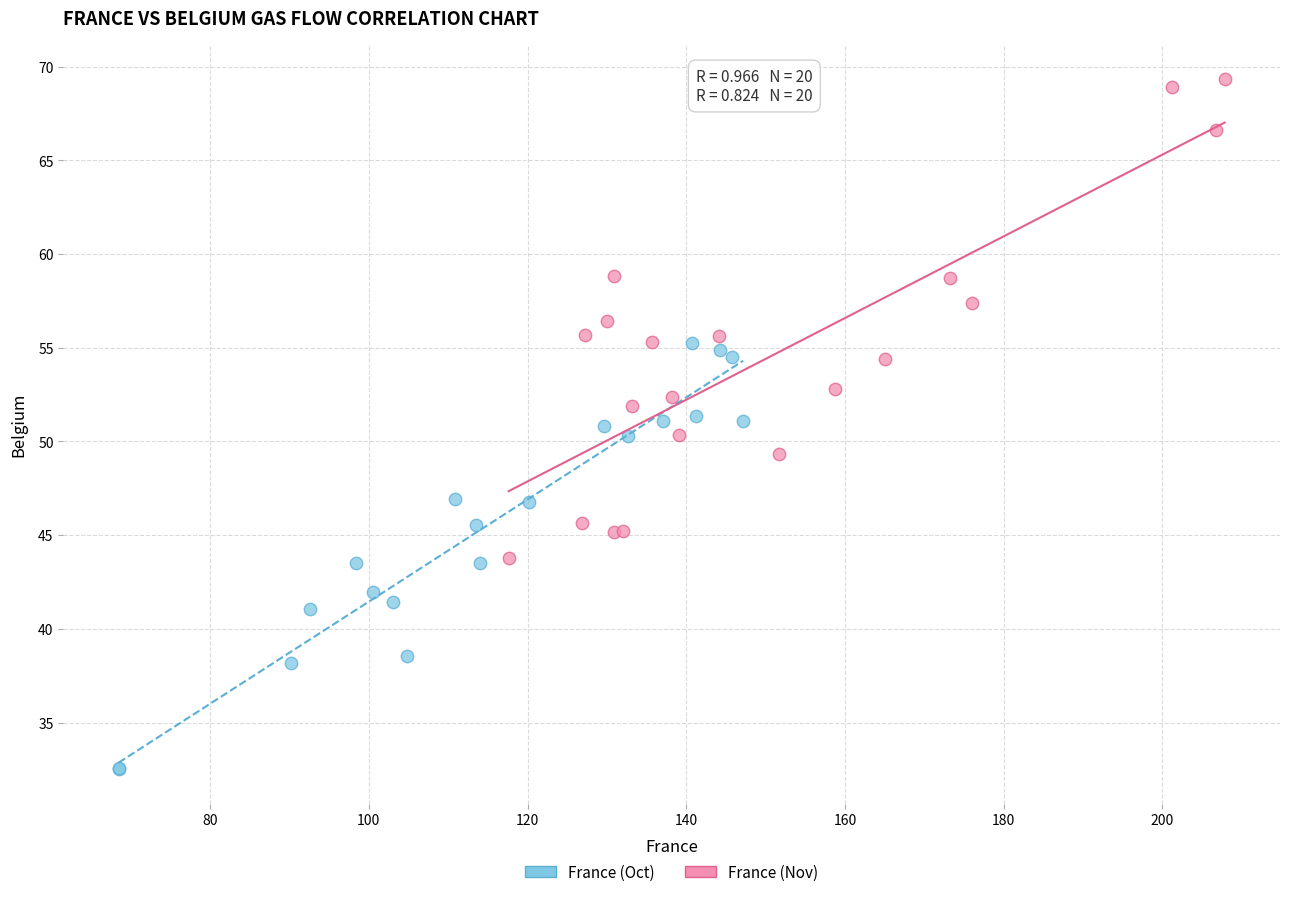

Which series reaches the minimum Y coordinate?

France (Oct)